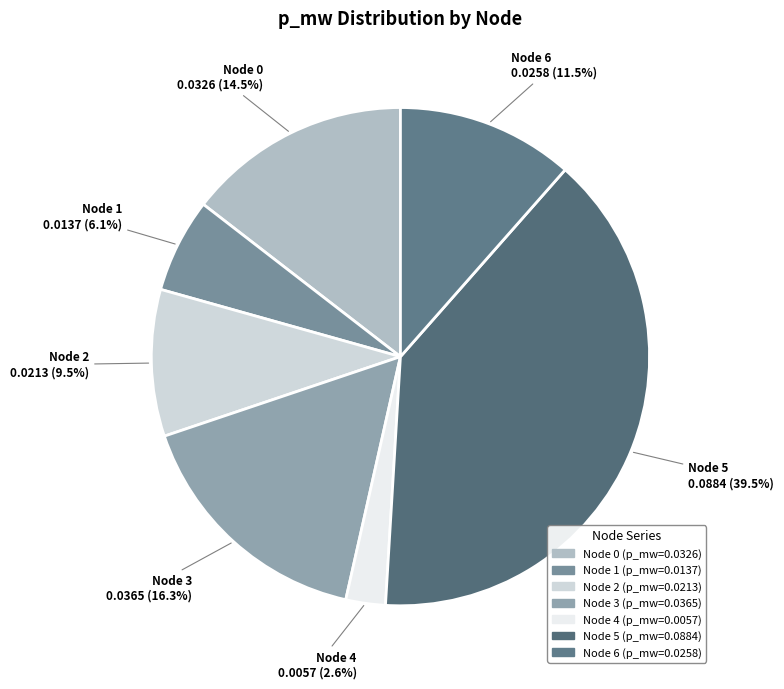

To the nearest percent, what is the difference between the largest and smallest slice percentages?

37%